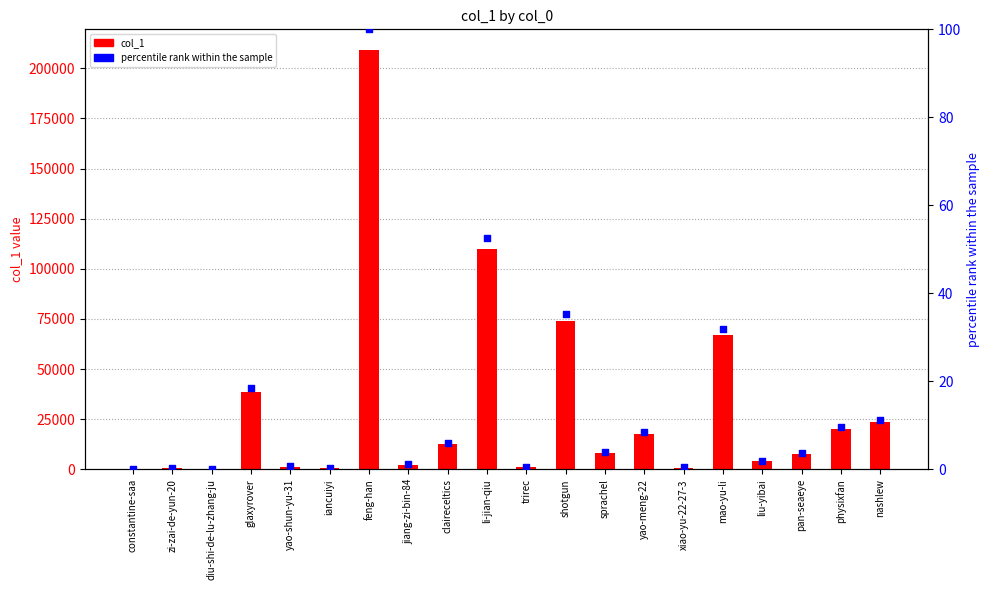

What is the total value across all series at xiao-yu-22-27-3?

876.4